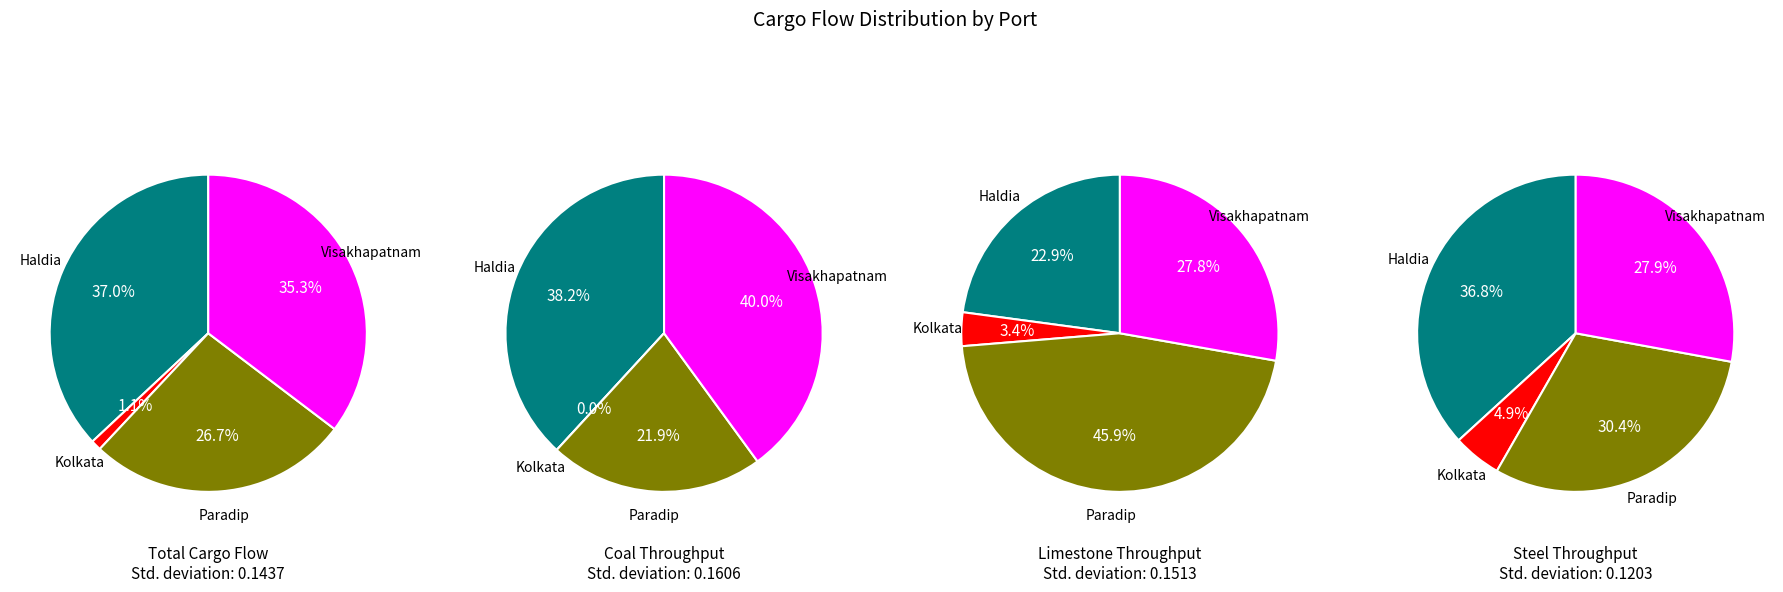

Is haldia the majority of the pie?

Yes